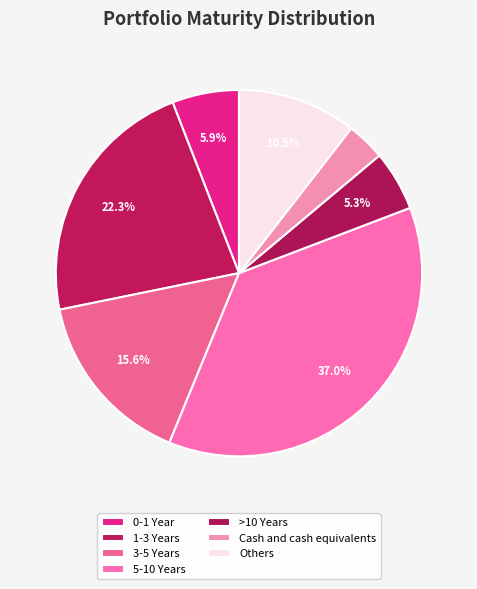

Which slice is the smallest?

Cash and cash equivalents